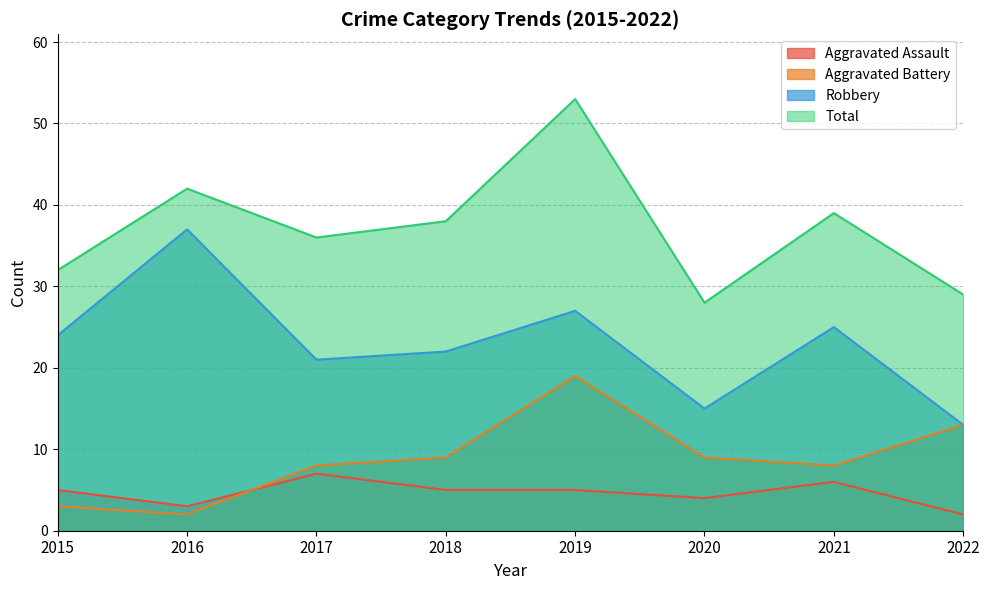

List the labels in order of Robbery value, largest first.

2016, 2019, 2021, 2015, 2018, 2017, 2020, 2022